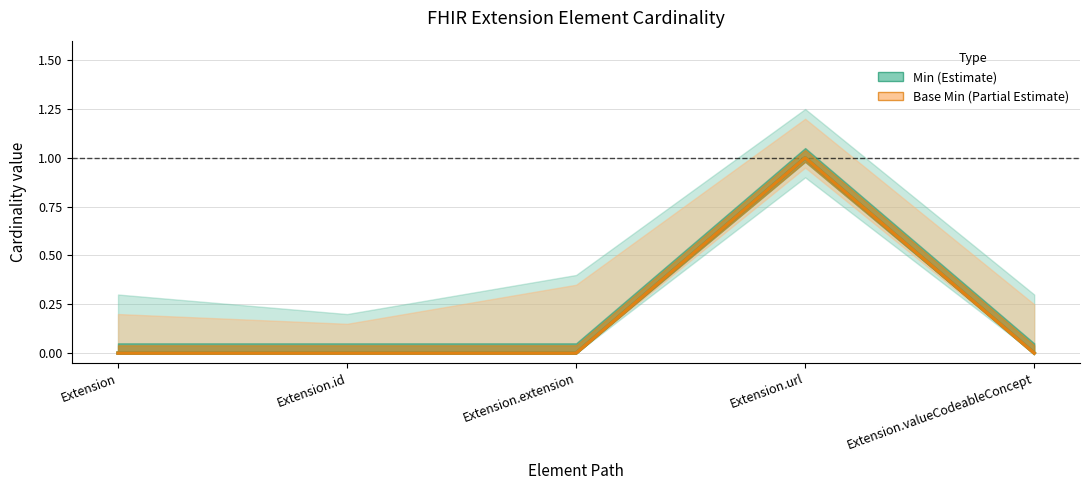

Rank the series by their maximum value, from highest to lowest.

Min, Base Min